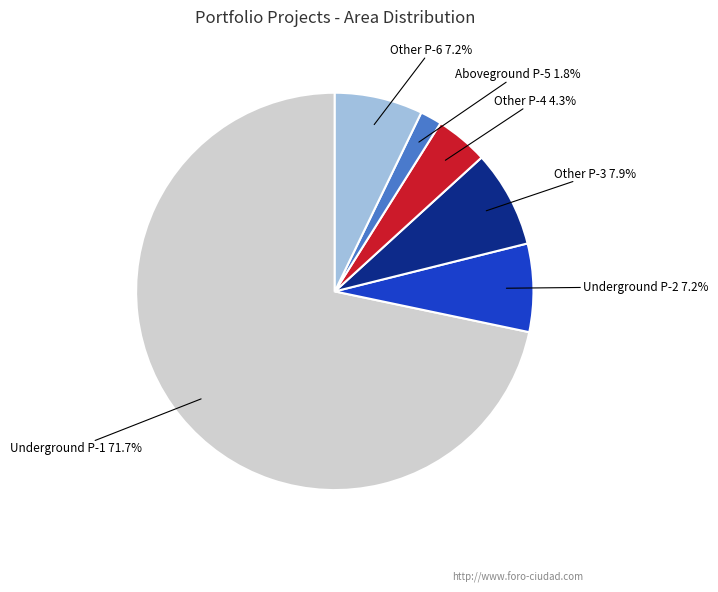

Is there a majority slice in this chart?

Yes